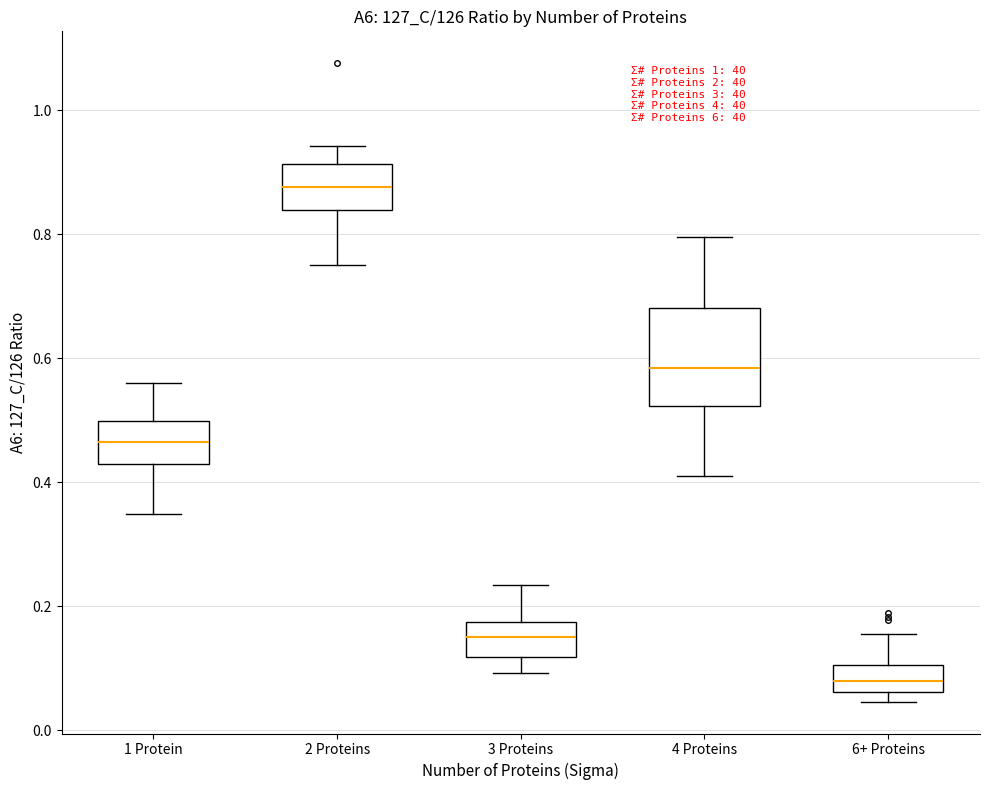

Where does the median line of the box for 3 Proteins sit on the y-axis? The values are not printed on the chart, so give them approximately, as read against the axis.

0.16